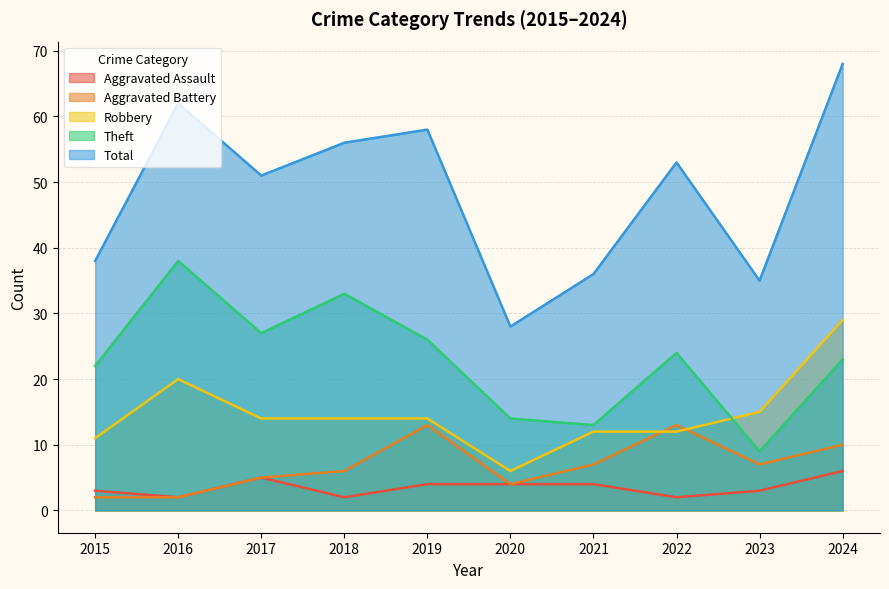

What is the value of the Theft point at the 3rd from the left?

27